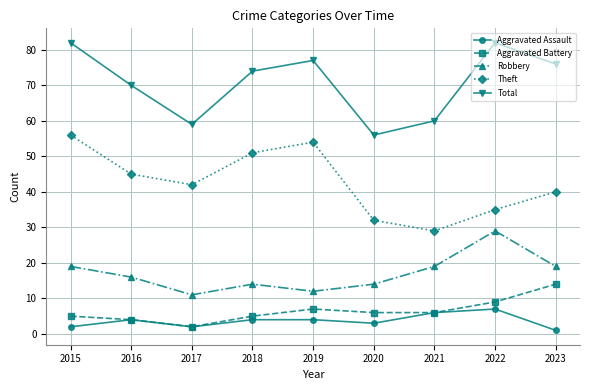

List the series in order of their peak value, highest first.

Total, Theft, Robbery, Aggravated Battery, Aggravated Assault